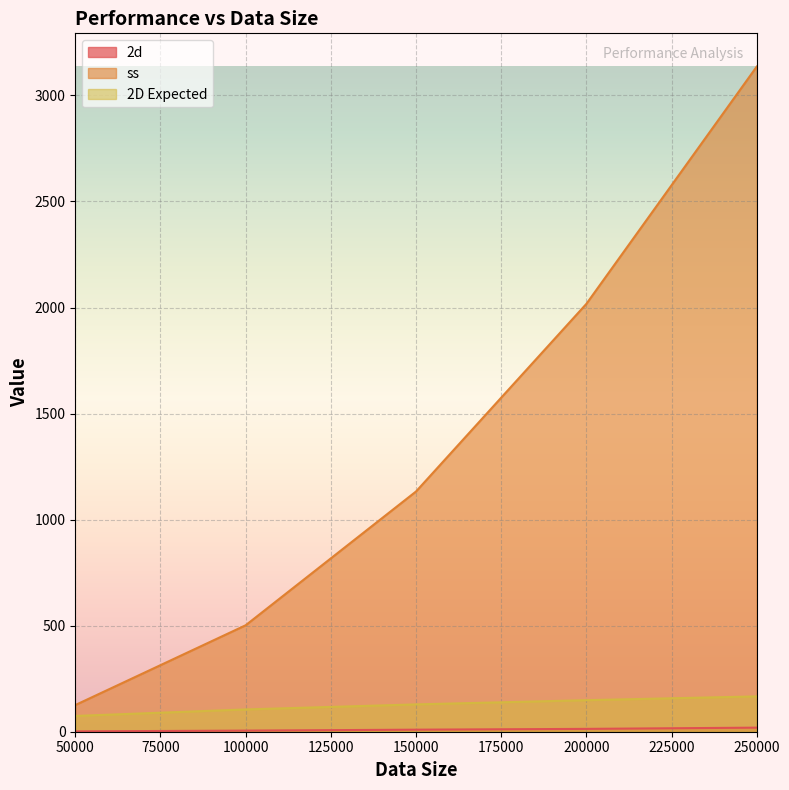

The 2D Expected series shows 74.3 at 50000. True or false?

True